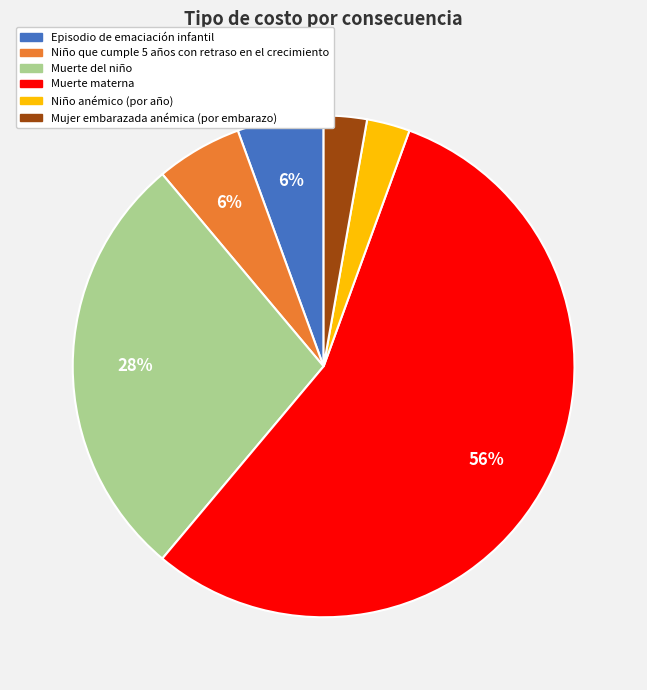

Count the number of slices in the pie.

6